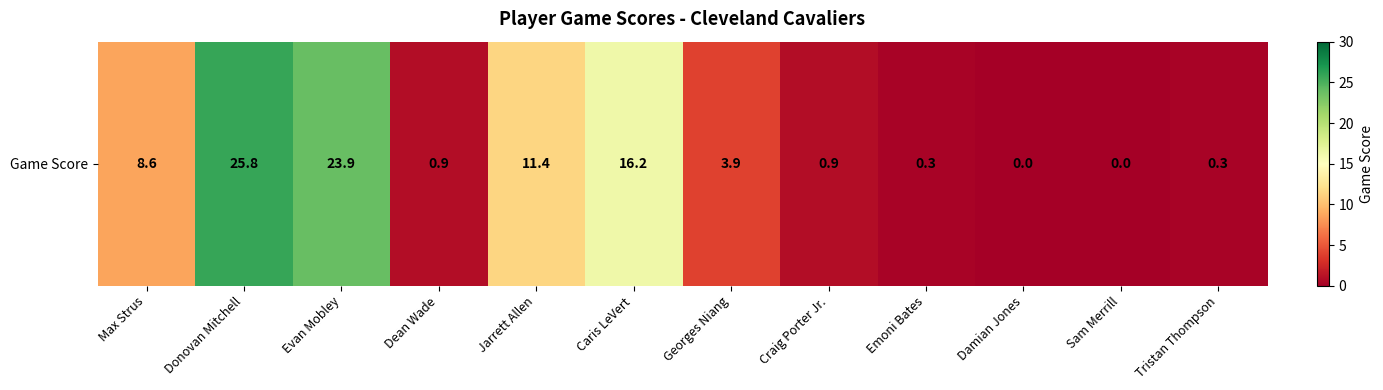

Is it true that the value at Jarrett Allen is 5.2?

False